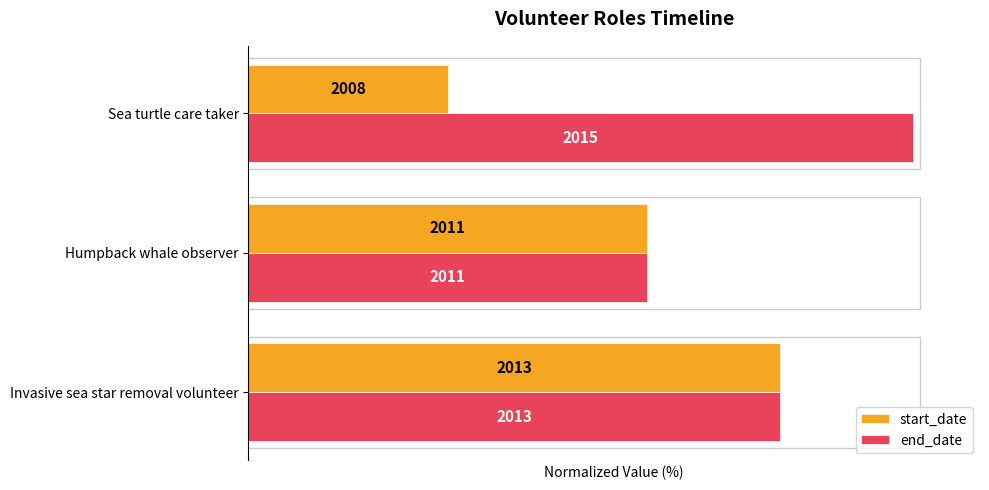

What is the difference between the maximum and minimum values in the end_date series?

40